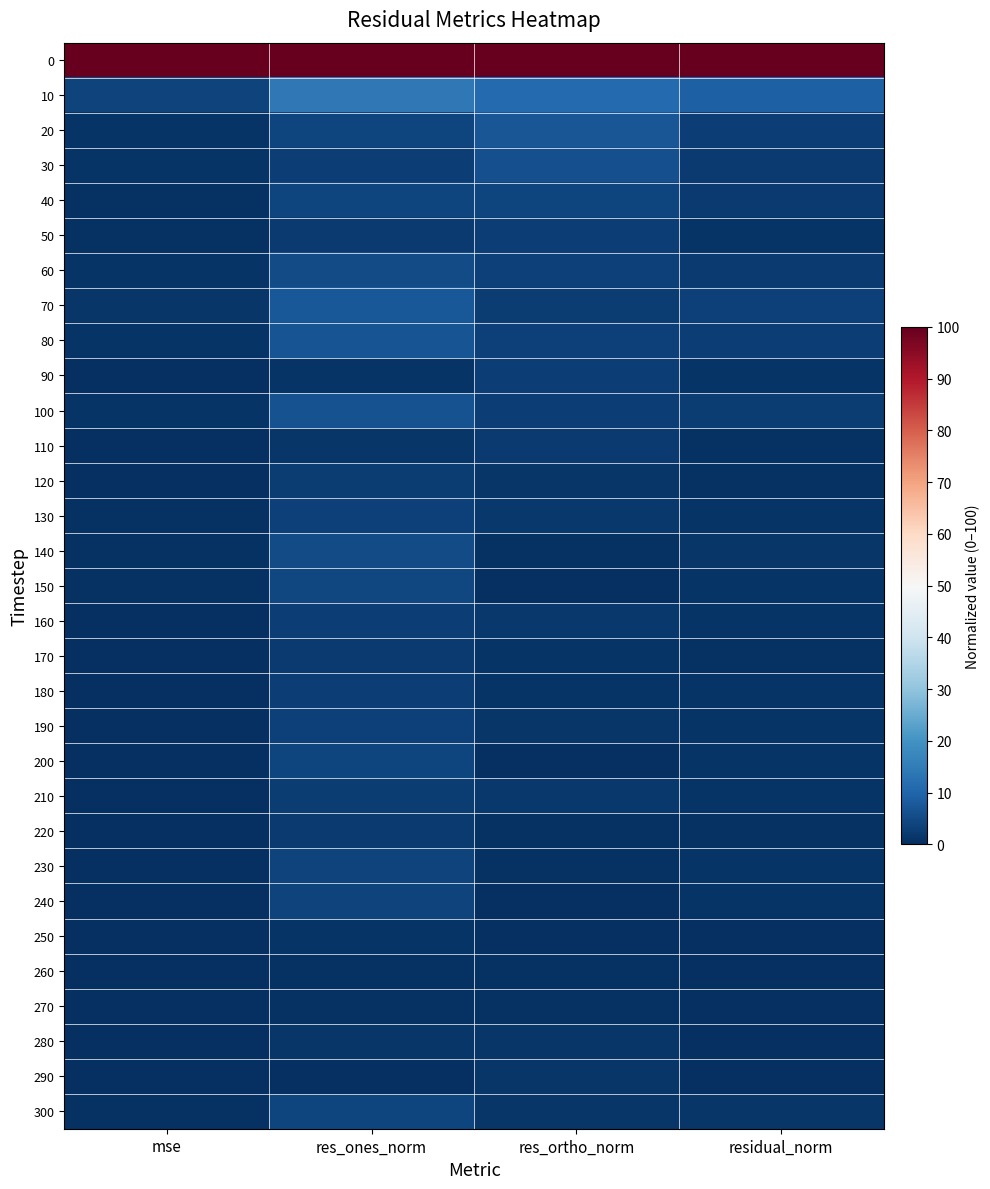

How many categories are shown in the chart?

4